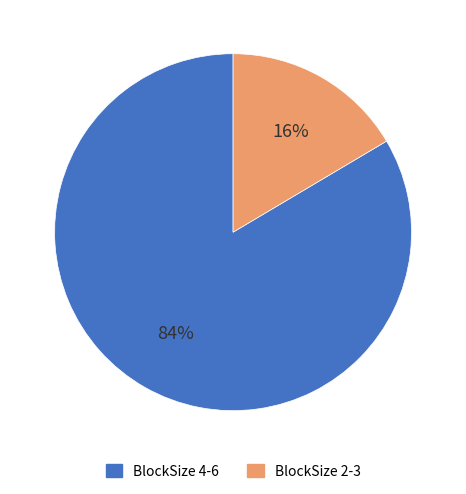

Does any single category account for the majority?

Yes